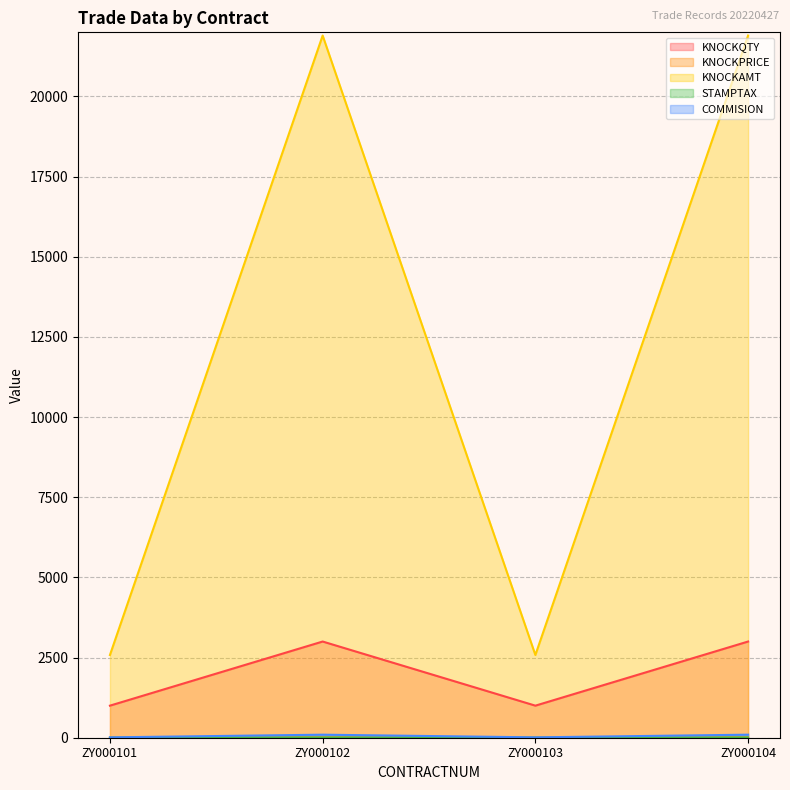

True or false: KNOCKPRICE has more than 0 interior local peaks.

True